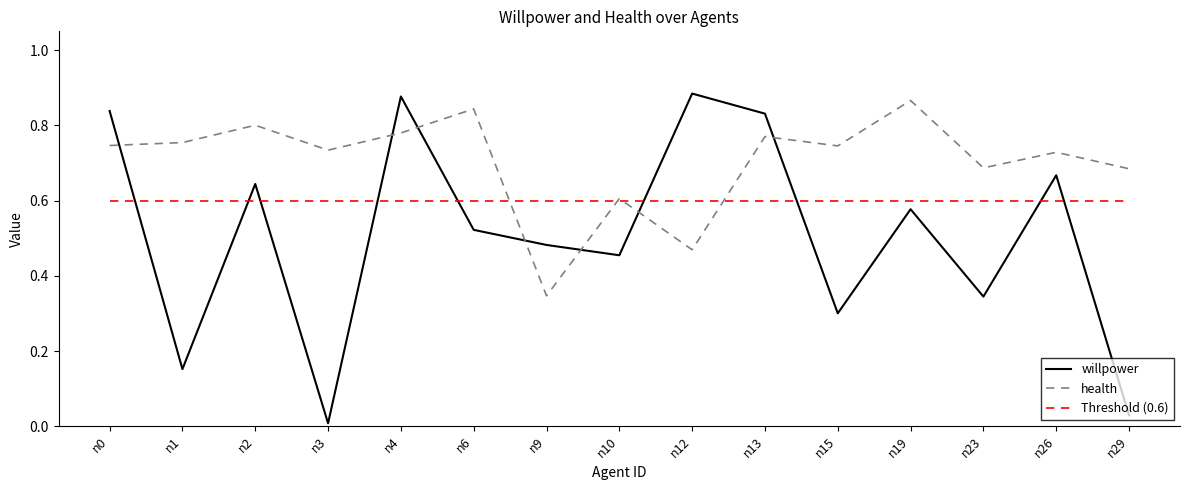

At which label does willpower reach its minimum?

n3